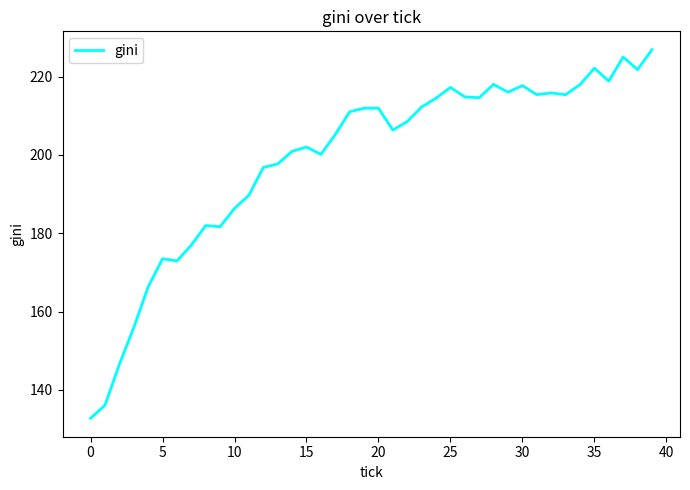

What is the sum of all values?

7958.3